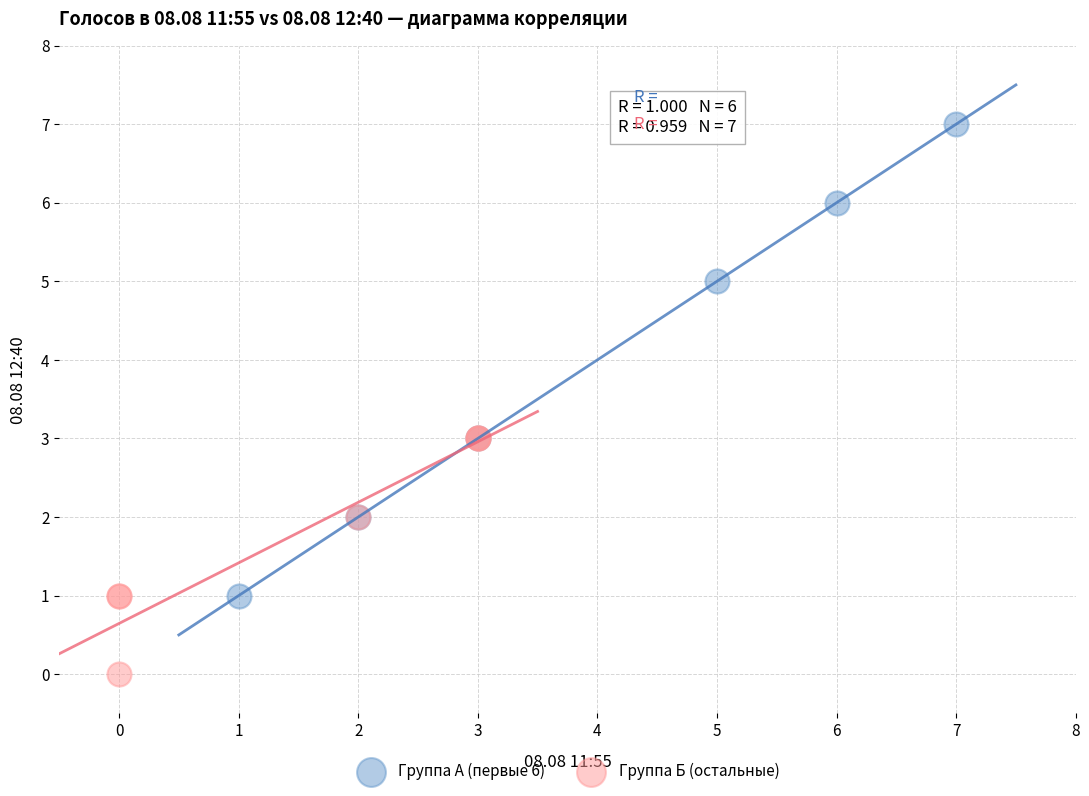

Which series reaches the minimum Y coordinate?

Группа Б (остальные)